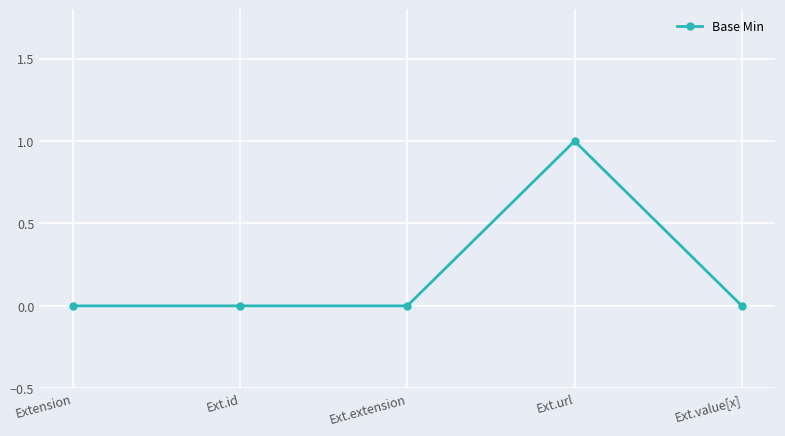

Reading left to right, extract all data points from this chart.

Extension=0	Ext.id=0	Ext.extension=0	Ext.url=1	Ext.value[x]=0